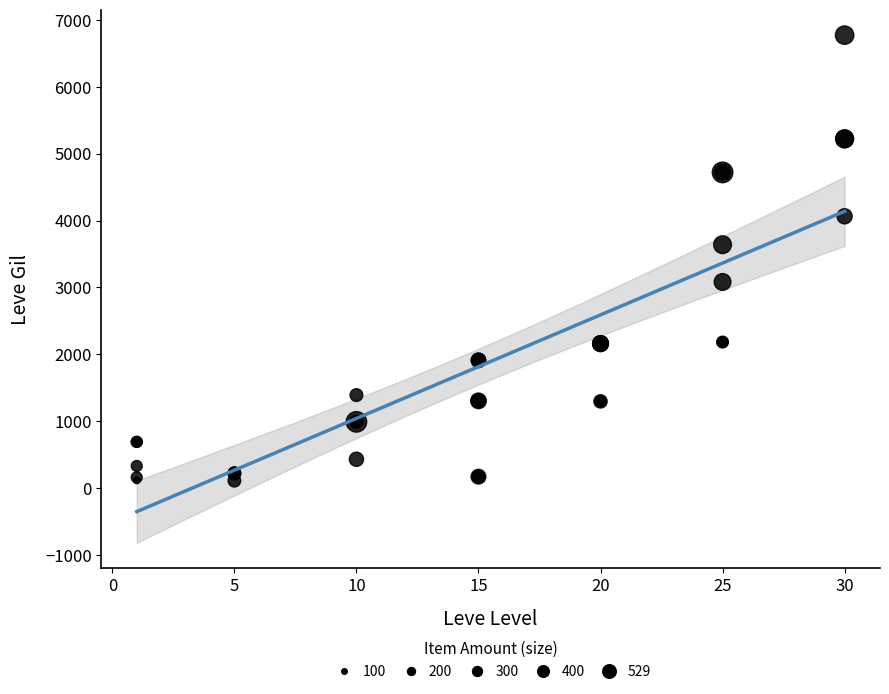

What Y value in the scatter plot is closest to 3441?

3639